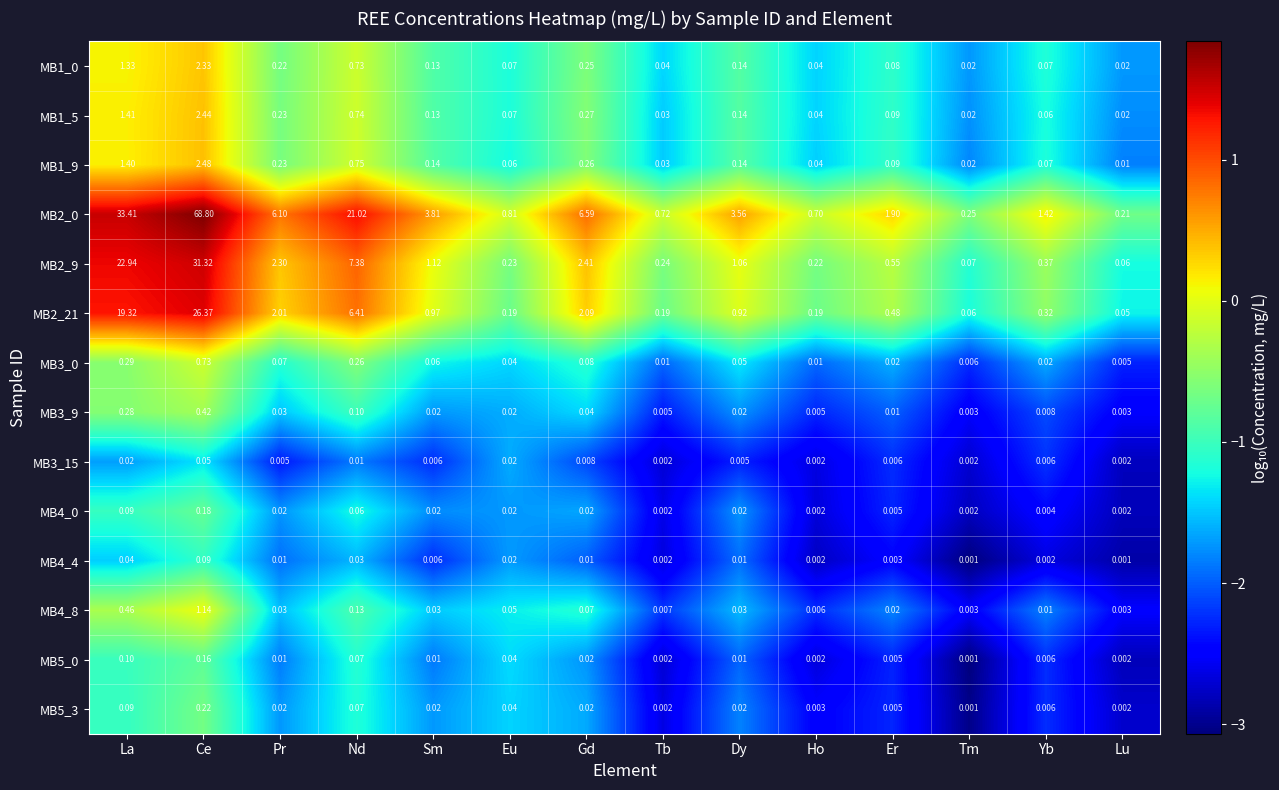

Which category has the lowest value in the MB3_0 series?

Lu